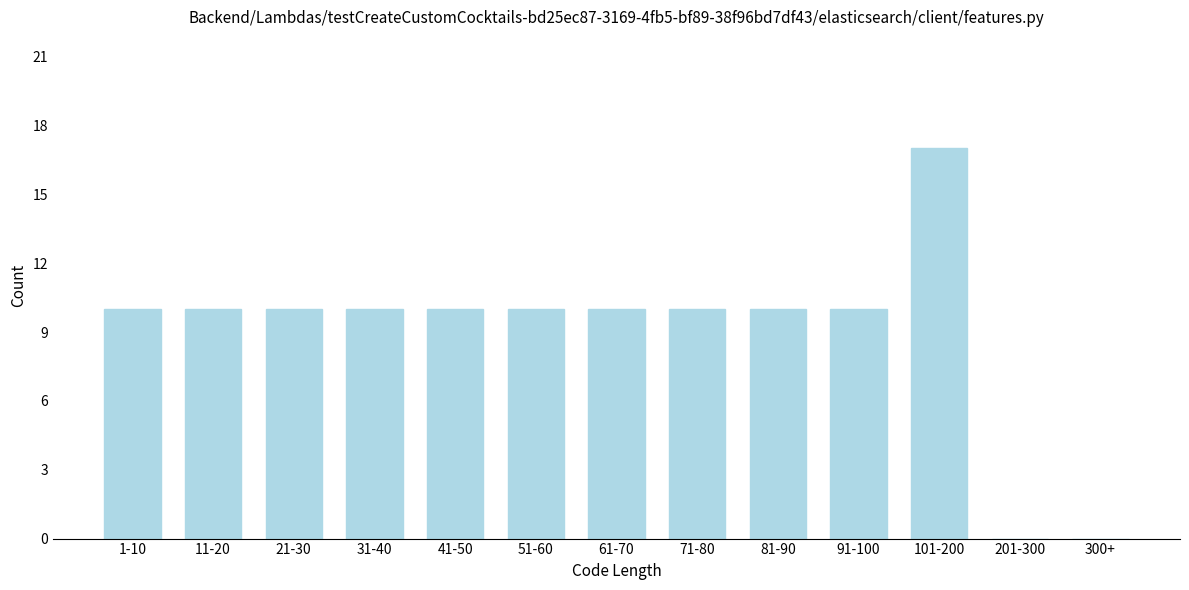

Reading left to right, what are all the values shown in this chart?

1-10=10	11-20=10	21-30=10	31-40=10	41-50=10	51-60=10	61-70=10	71-80=10	81-90=10	91-100=10	101-200=17	201-300=0	300+=0